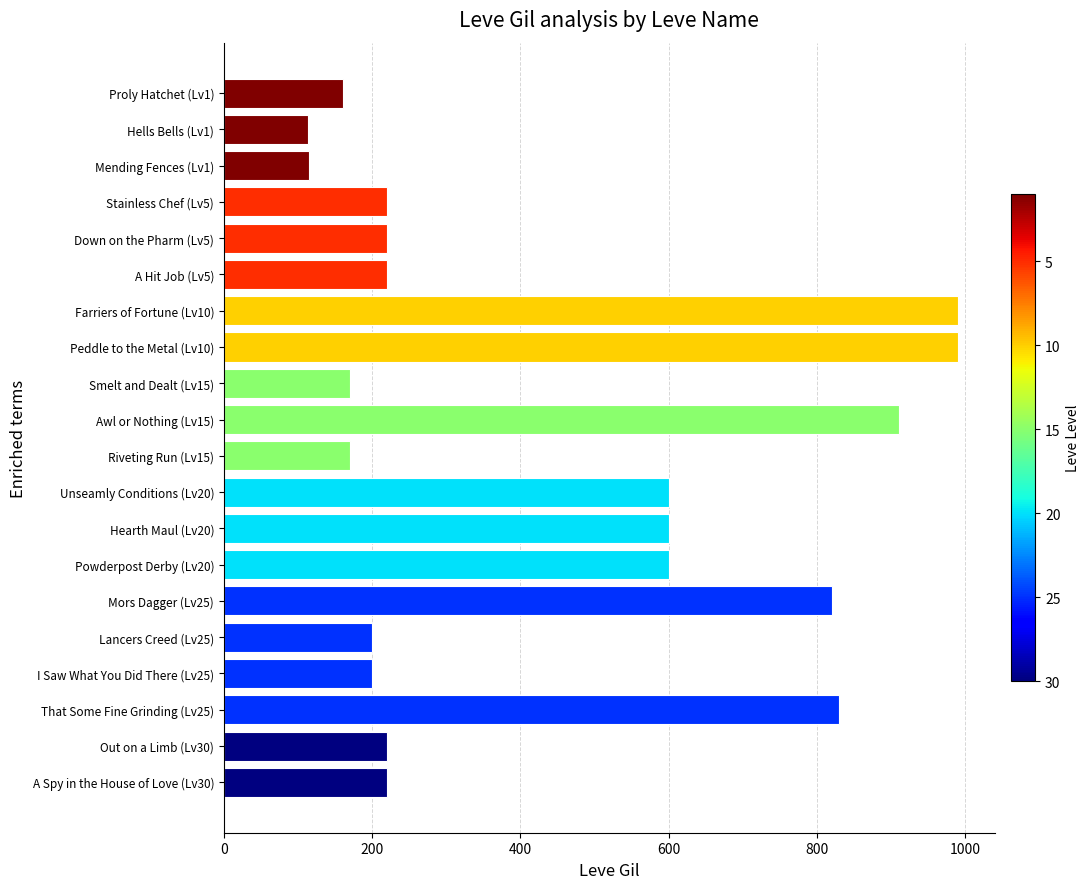

What is the maximum value shown in the chart?

990